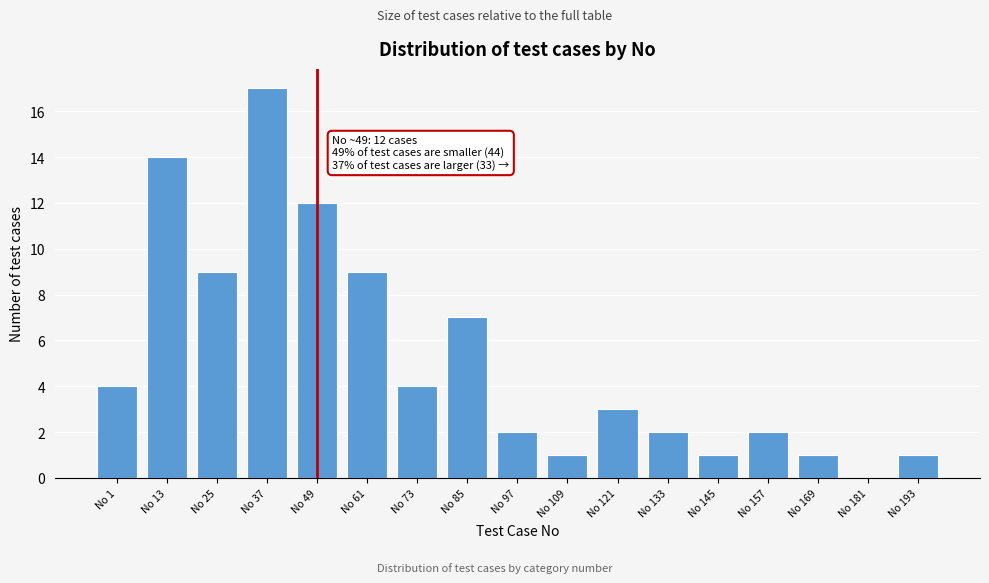

Reading left to right, list all the values displayed in this chart.

No 1=4	No 13=14	No 25=9	No 37=17	No 49=12	No 61=9	No 73=4	No 85=7	No 97=2	No 109=1	No 121=3	No 133=2	No 145=1	No 157=2	No 169=1	No 181=0	No 193=1